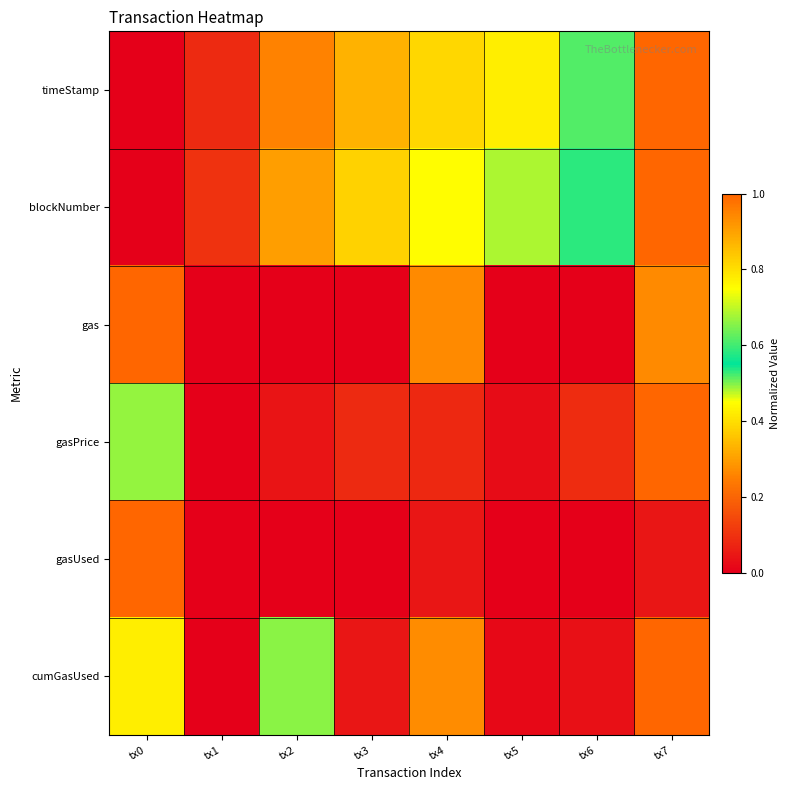

At which category is the sum across all series the highest?

tx7